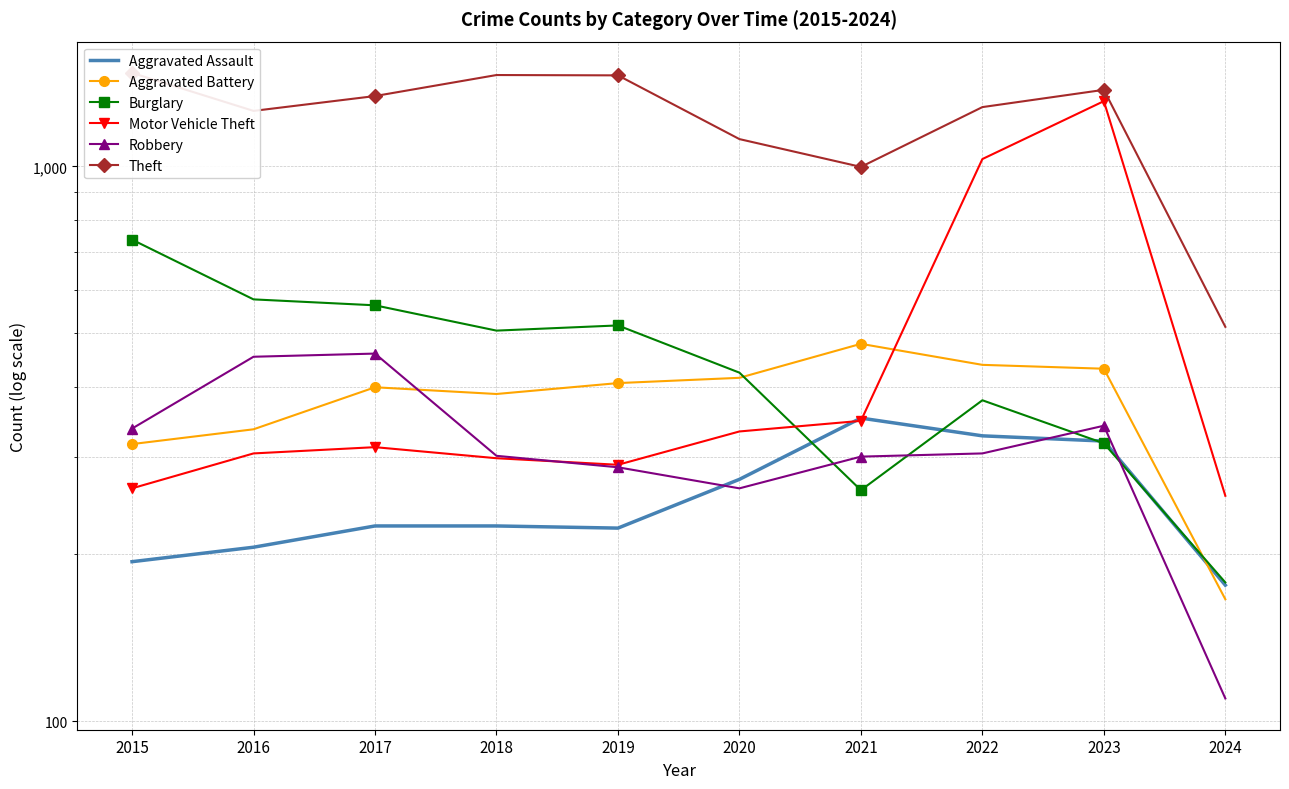

Read the Theft value at 2023, to the nearest 50.

1350